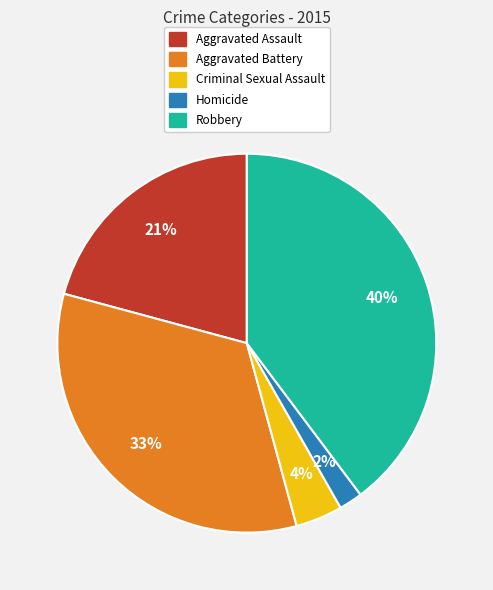

Count the number of slices in the pie.

5